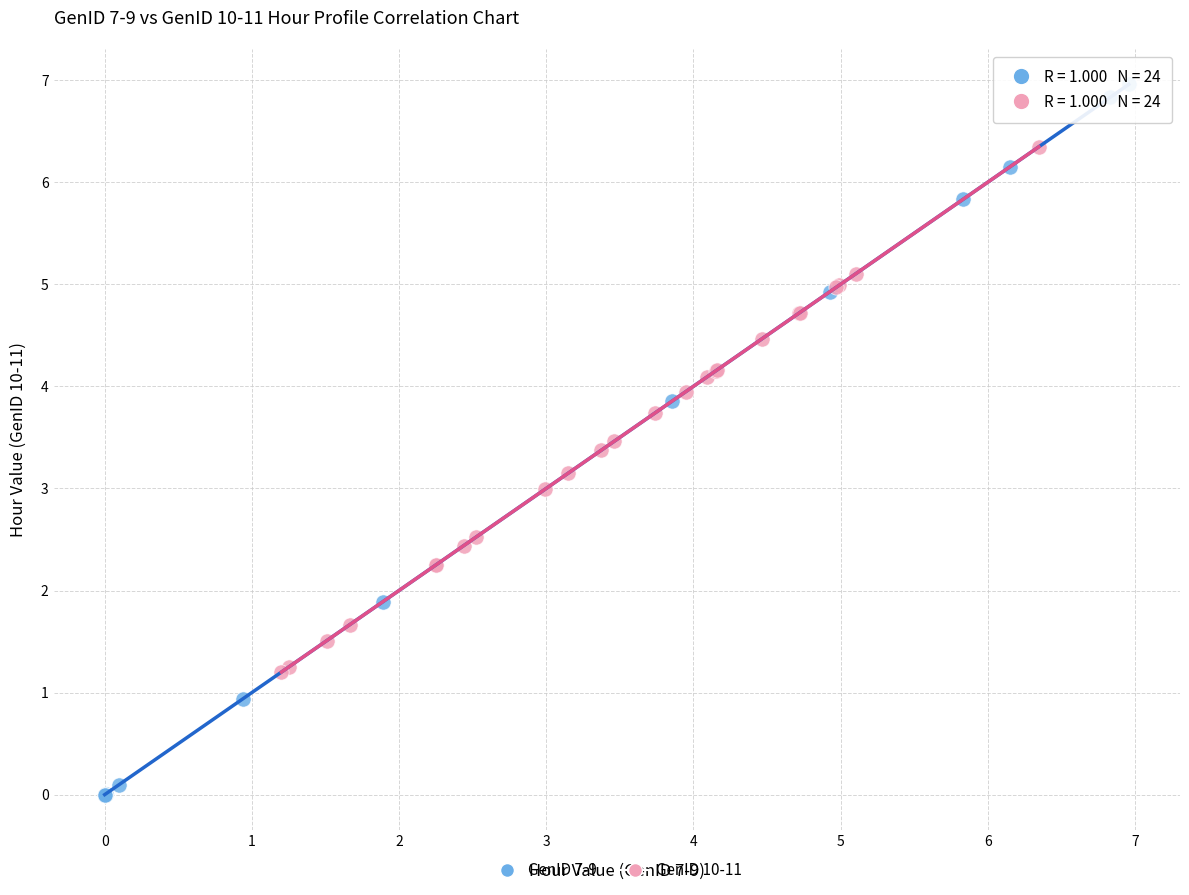

Which series contains the lowest Y value?

GenID 7-9